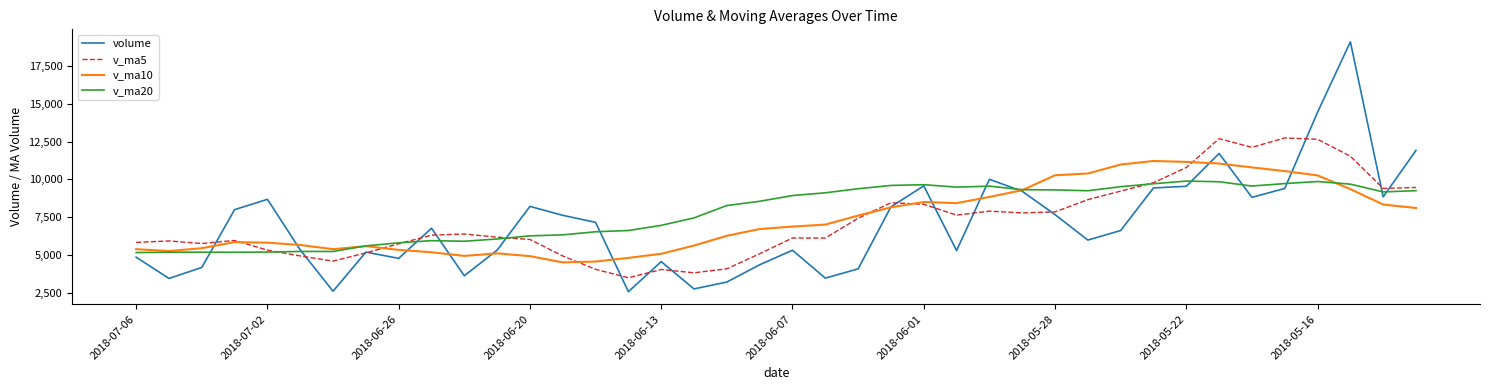

What is the minimum value for v_ma10?

4497.6